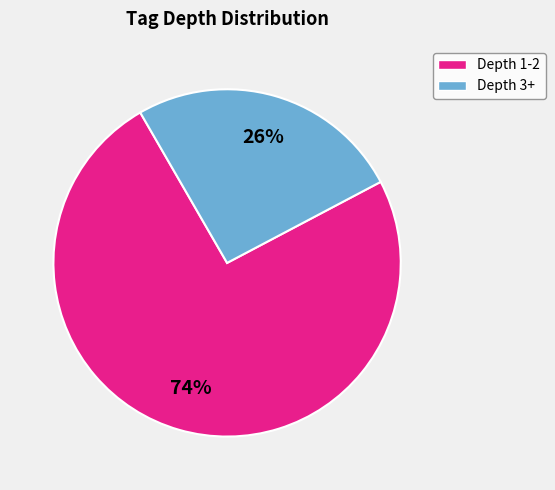

Is there any slice that represents more than half of the pie?

Yes